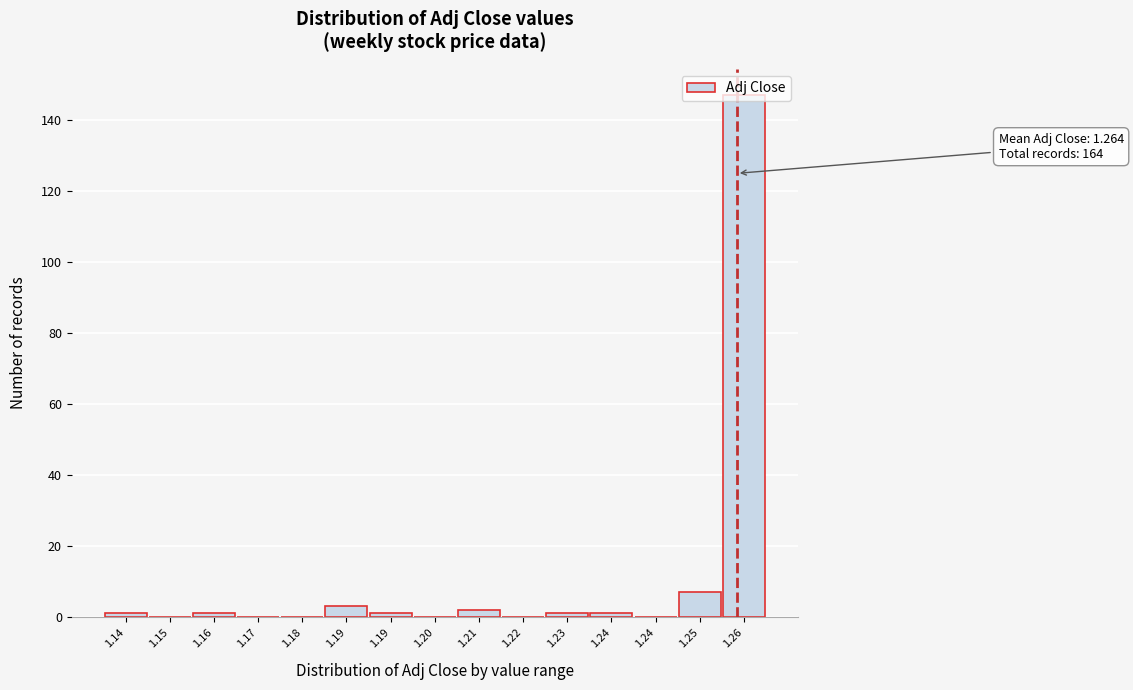

Count the number of categories in the chart.

15